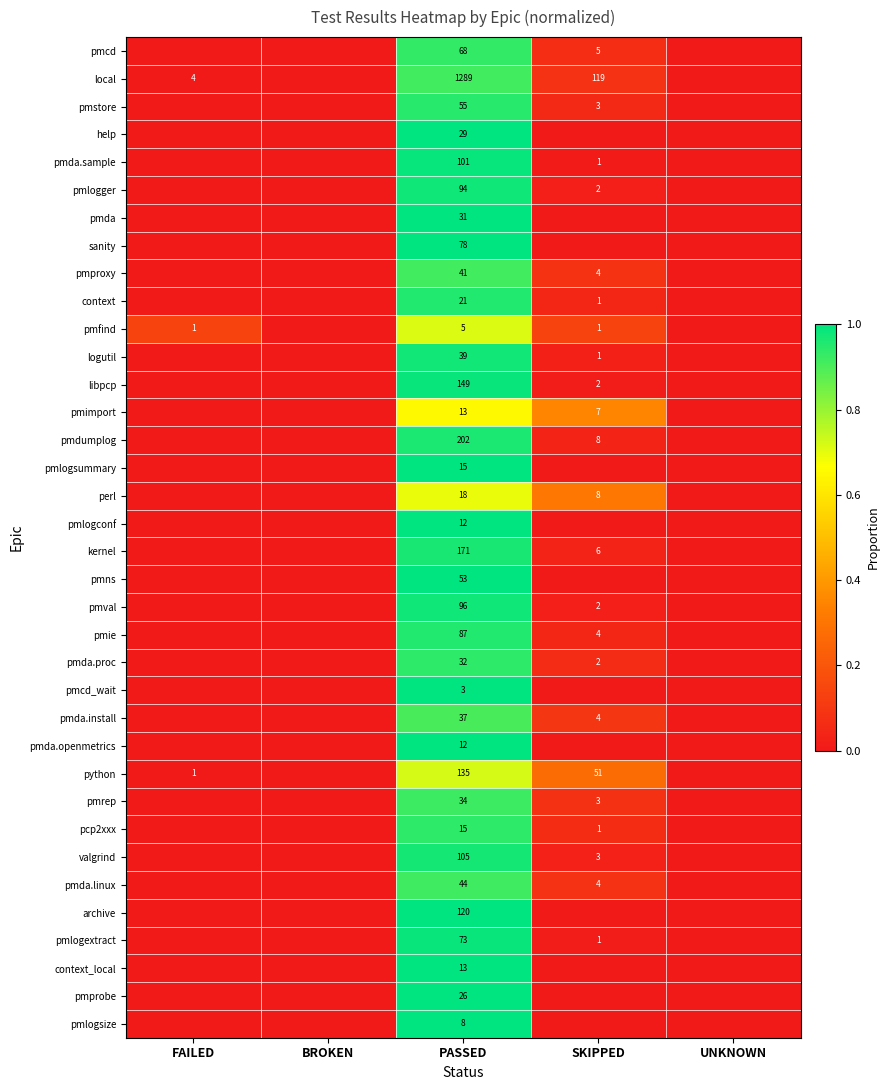

The value of pmda at PASSED is 49. True or false?

False